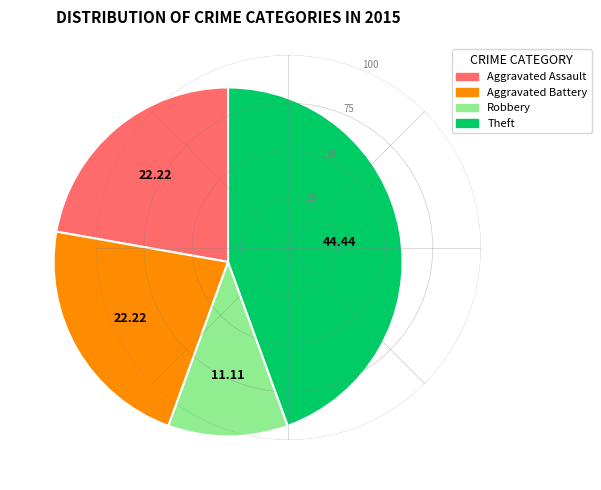

How many segments does this pie chart have?

4